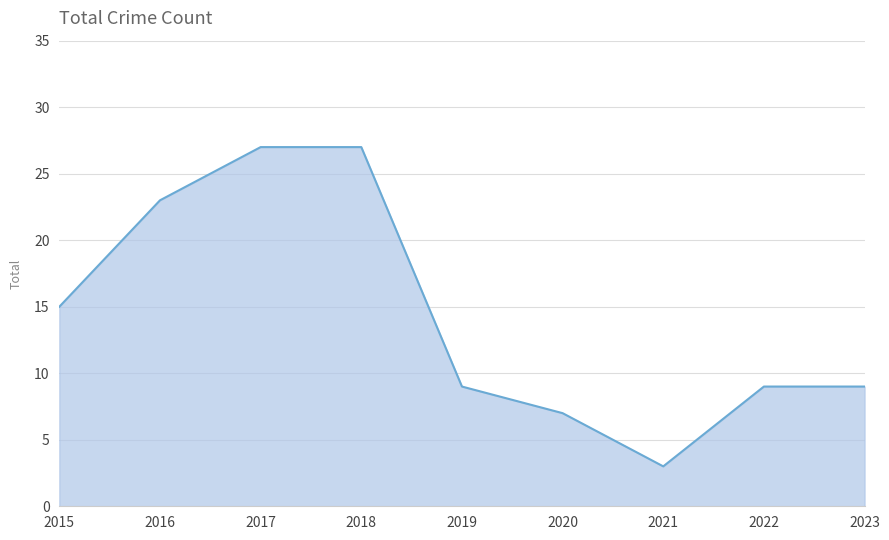

Is it true that the value at 2019 is 9?

True